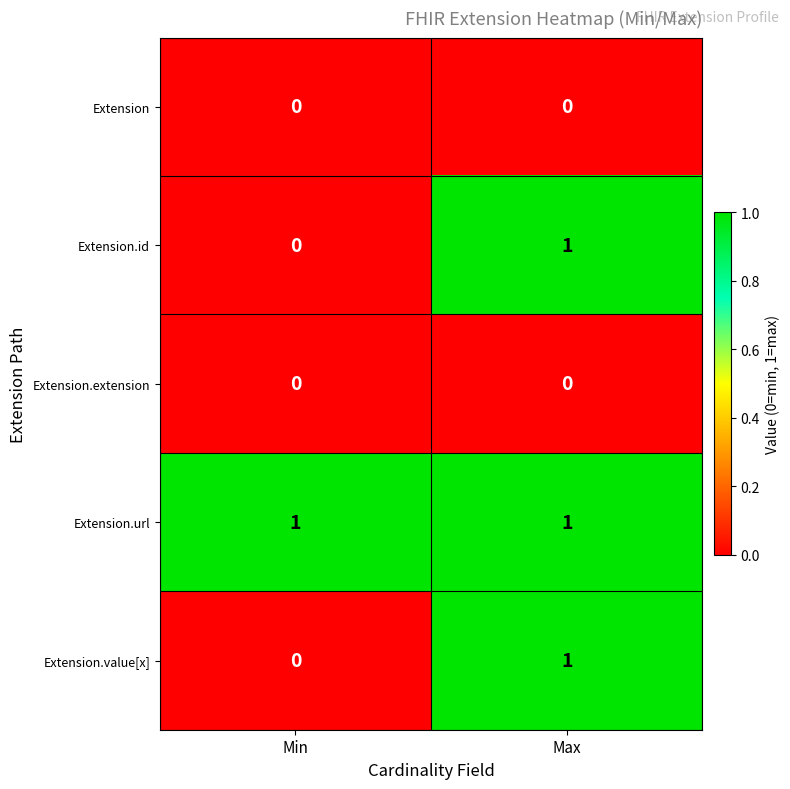

Reading left to right, list all the values displayed in this chart.

Extension: Min=0	Max=0
Extension.id: Min=0	Max=1
Extension.extension: Min=0	Max=0
Extension.url: Min=1	Max=1
Extension.value[x]: Min=0	Max=1